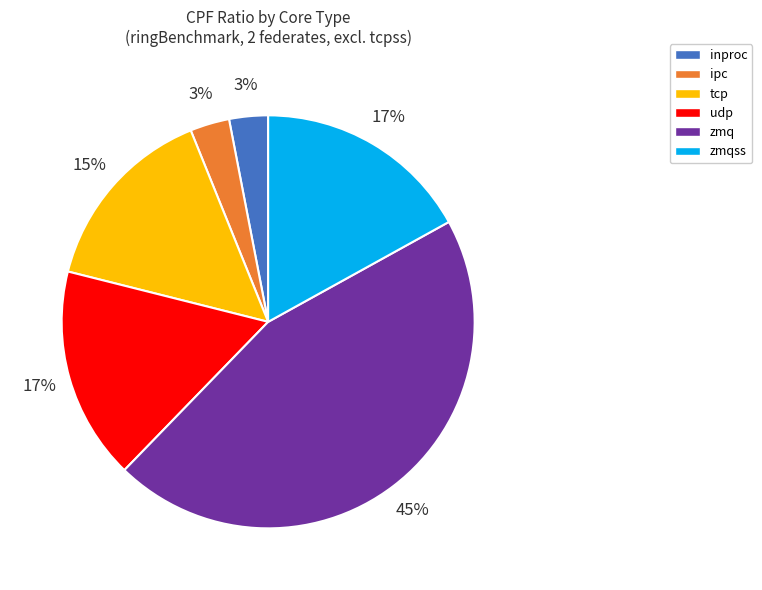

True or false: inproc accounts for 10% of the total.

False